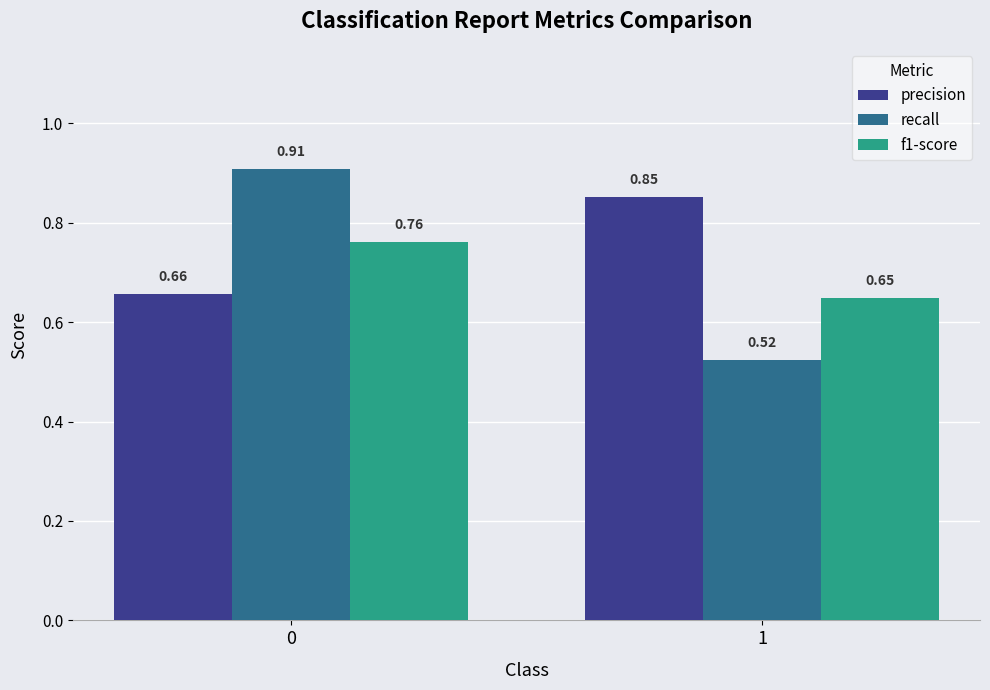

At 0, list the series in order from smallest to largest.

precision, f1-score, recall